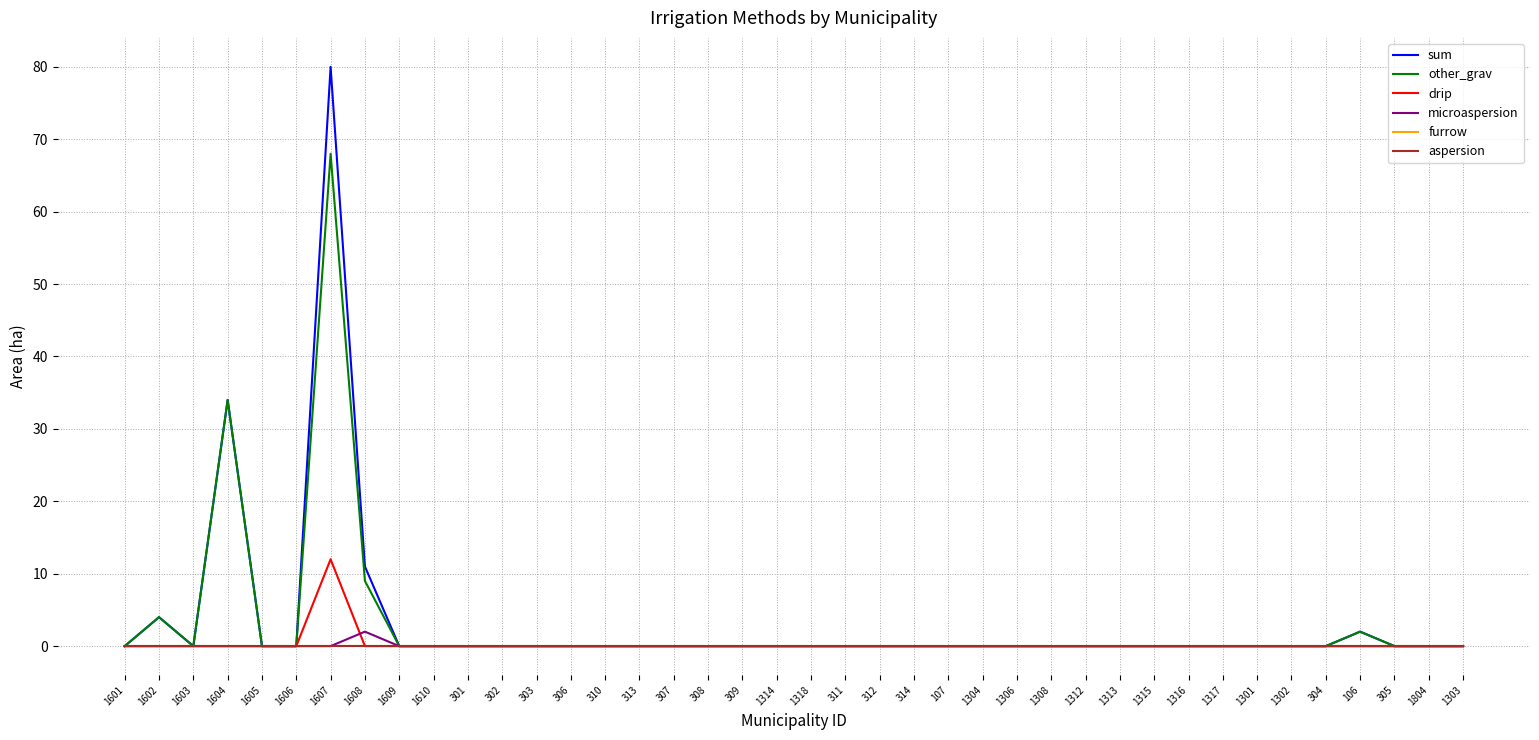

True or false: sum has more than 0 points higher than both neighbors.

True